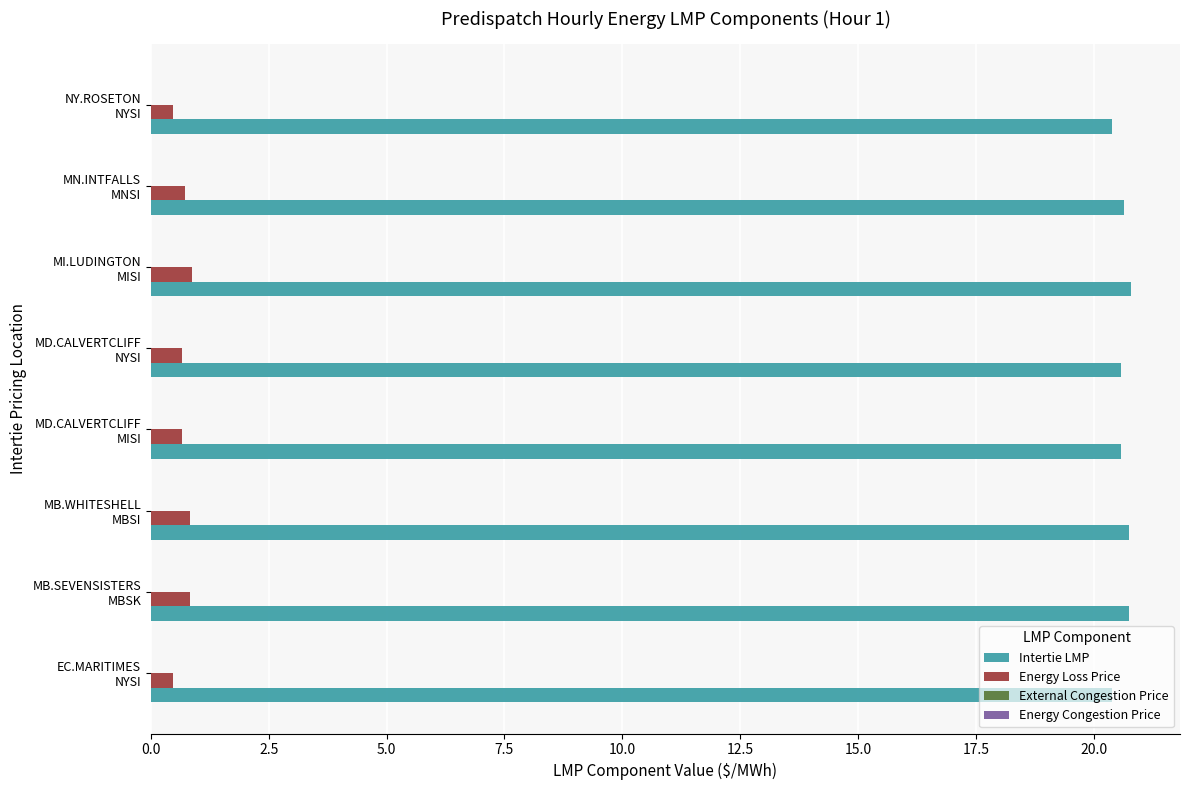

List the series in order of their peak value, lowest first.

Energy Loss Price, Intertie LMP